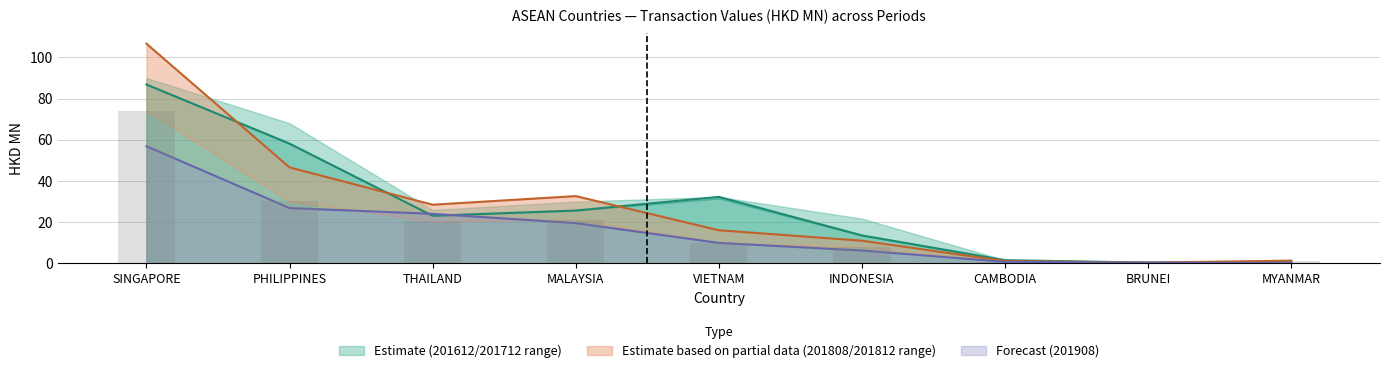

Which series has the largest range (max minus min)?

201812